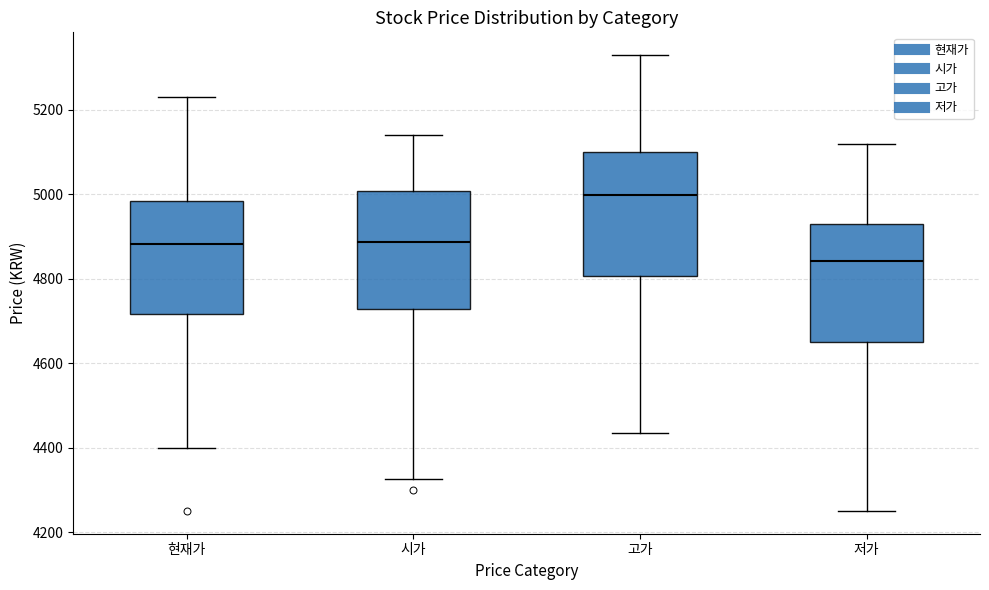

Where does the lower whisker of the box for 현재가 end on the y-axis? The values are not printed on the chart, so give them approximately, as read against the axis.

4400